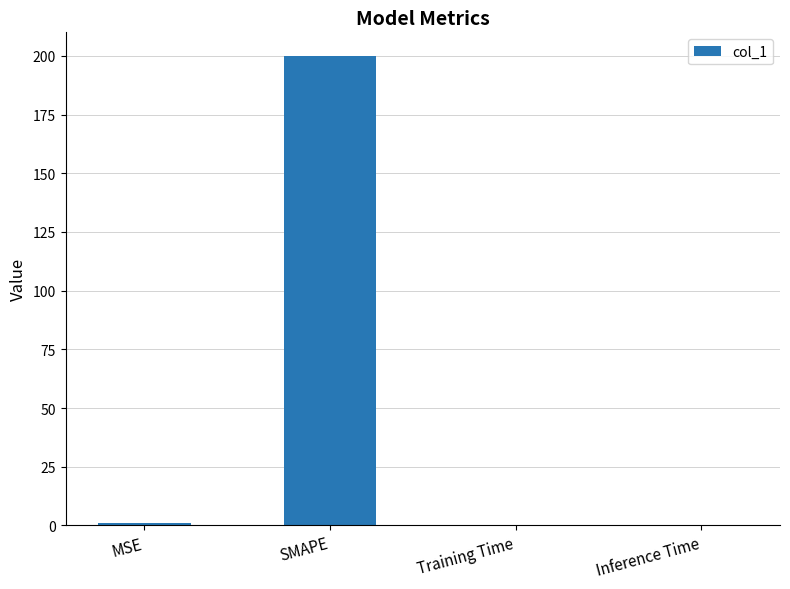

The value at Training Time is 0.0. True or false?

True